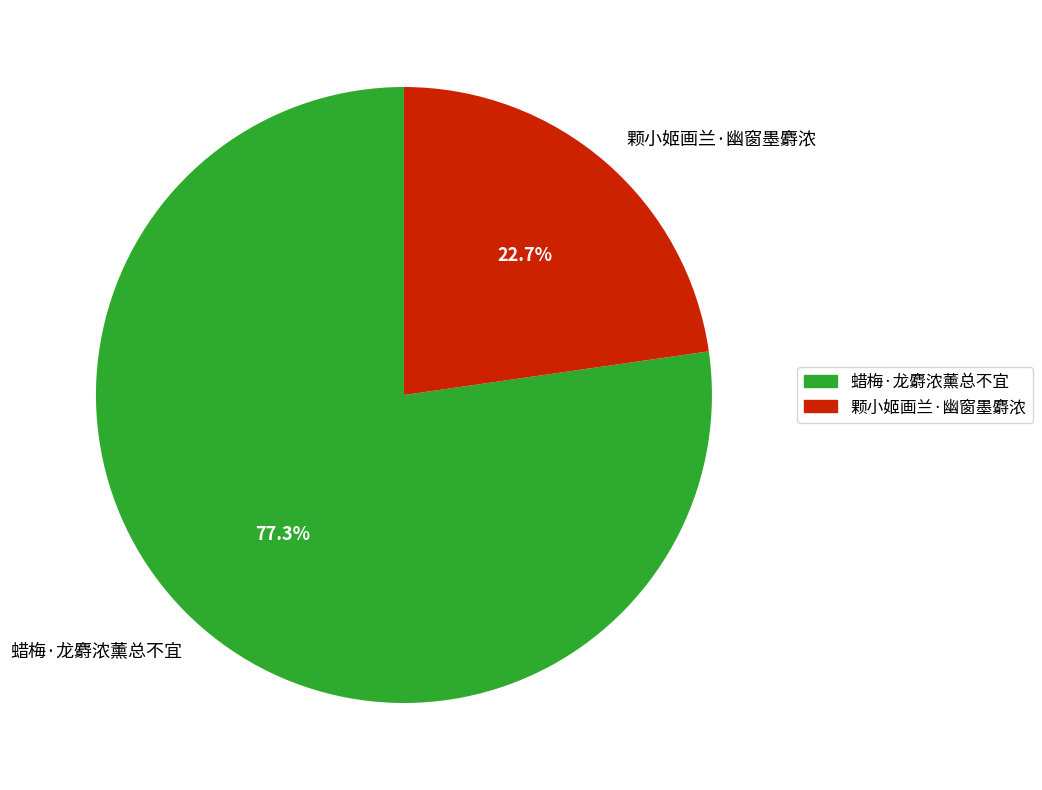

Is it true that 颗小姬画兰·幽窗墨麝浓 is 15% of the pie?

False